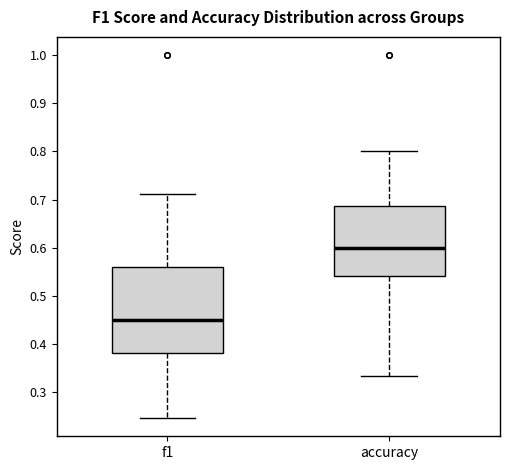

Reading left to right, transcribe this box plot: for each box, give where its median line is, the range the box spans, and where its two whiskers end, as read against the y-axis. The values are not printed on the chart, so give them approximately, as read against the axis.

f1: median 0.45, box 0.38 to 0.56, whiskers 0.25 to 0.71
accuracy: median 0.60, box 0.54 to 0.69, whiskers 0.33 to 0.80